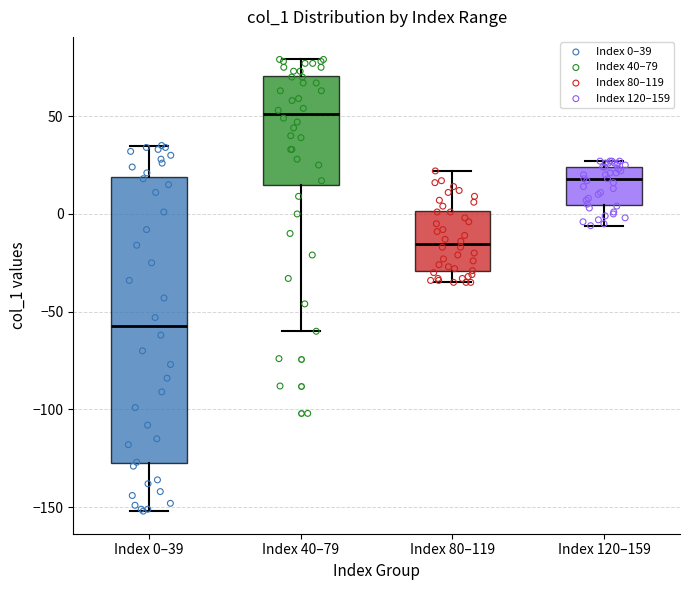

Reading left to right, read every box against the y-axis: the position of its median line, the range the box covers, and the ends of its whiskers. The values are not printed on the chart, so give them approximately, as read against the axis.

Index 0–39: median -55, box -125 to 20, whiskers -150 to 35
Index 40–79: median 50, box 15 to 70, whiskers -60 to 80
Index 80–119: median -15, box -30 to 0, whiskers -35 to 20
Index 120–159: median 20, box 5 to 25, whiskers -5 to 25 (just above the box's upper edge)